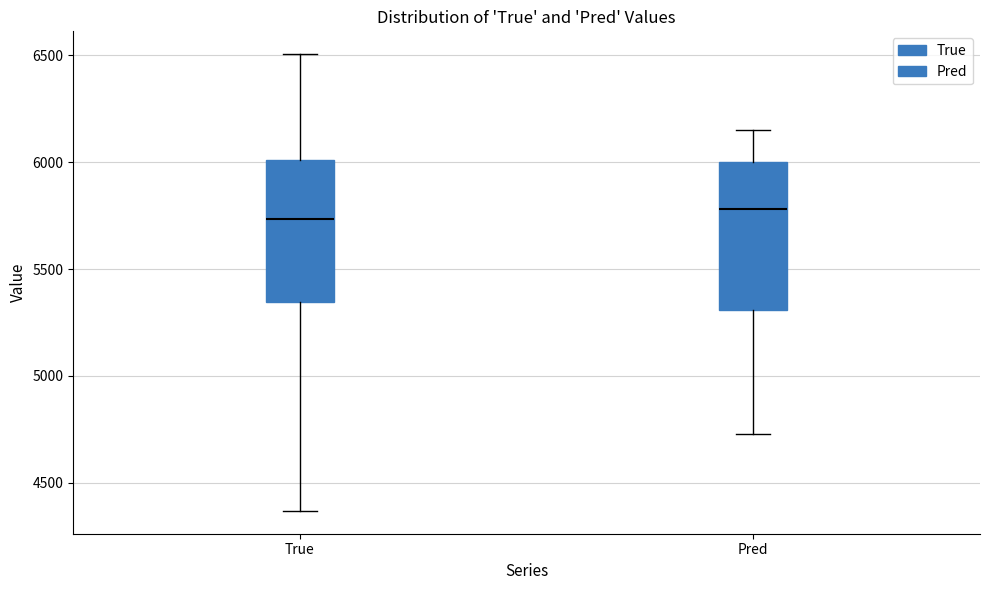

Where is the upper edge of the box for Pred on the y-axis? The values are not printed on the chart, so give them approximately, as read against the axis.

6000